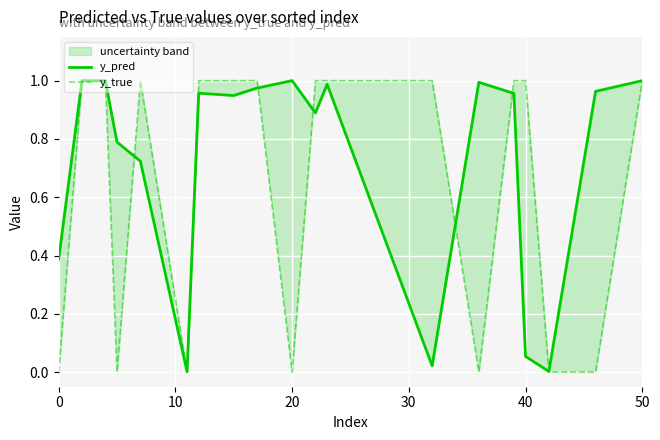

In y_pred, how many points are lower than both neighbors (excluding endpoints)?

6